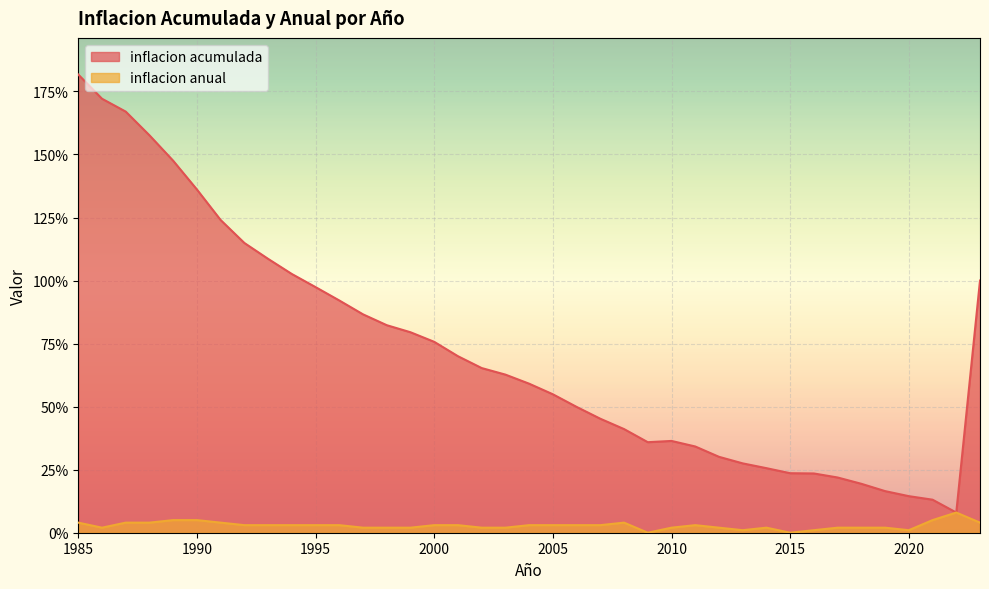

What are all the series names shown in the legend?

inflacion acumulada, inflacion anual